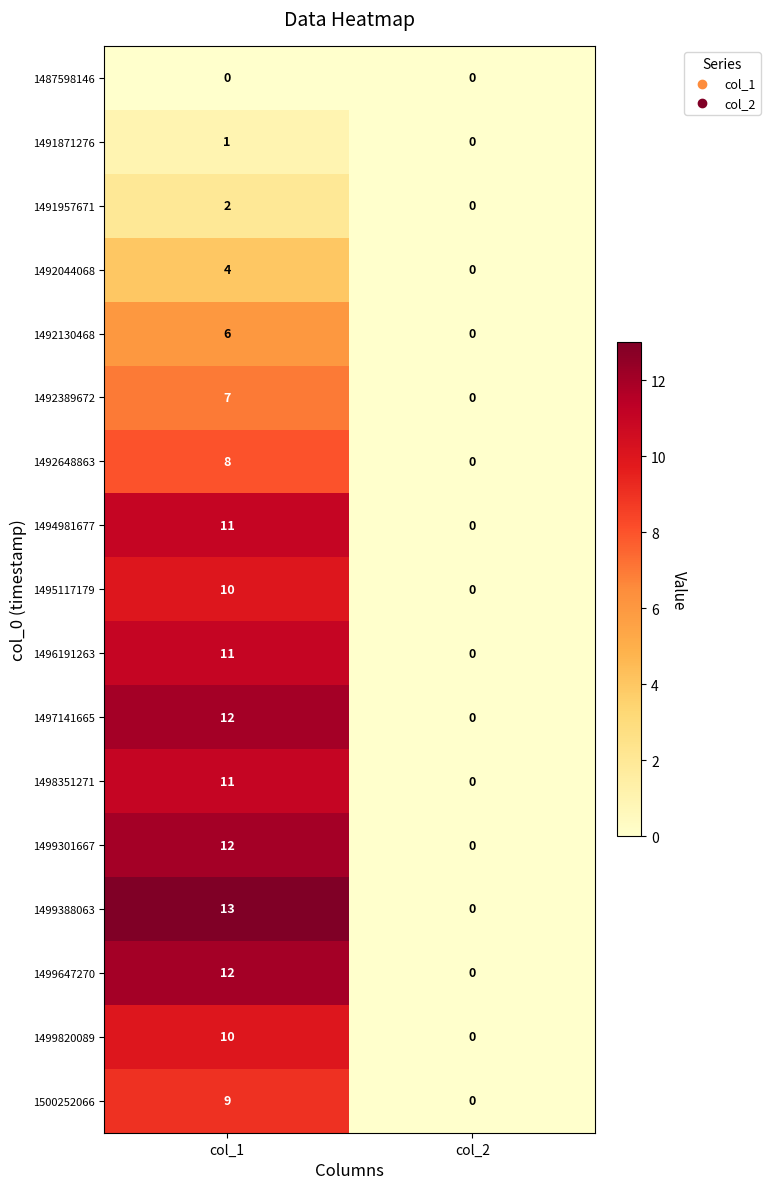

List the labels in order of 1498351271 value, largest first.

col_1, col_2